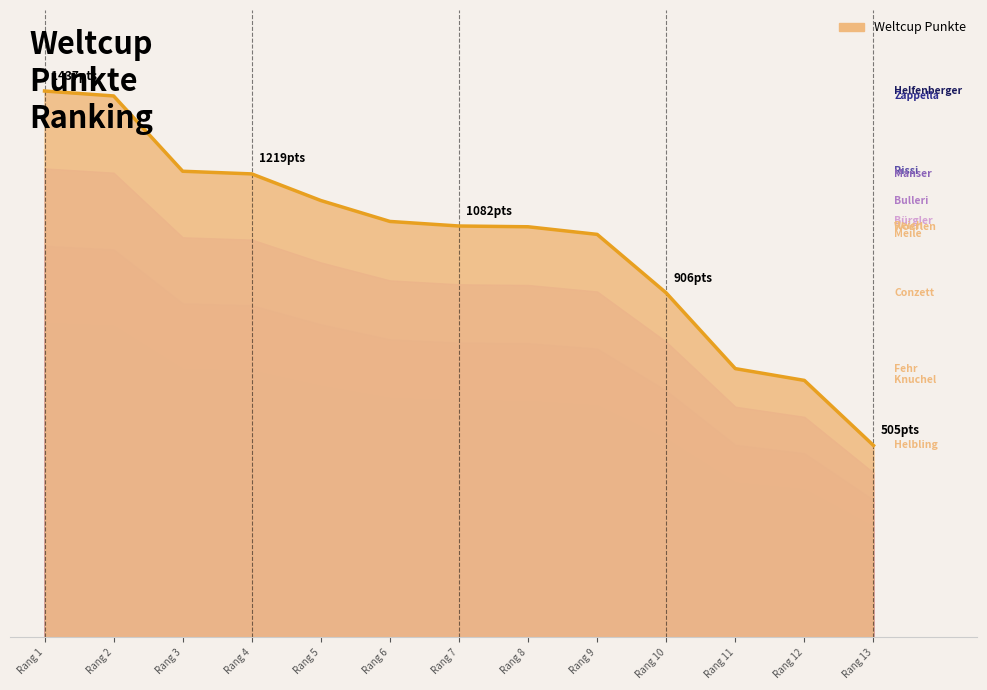

What is the greatest value displayed?

1437